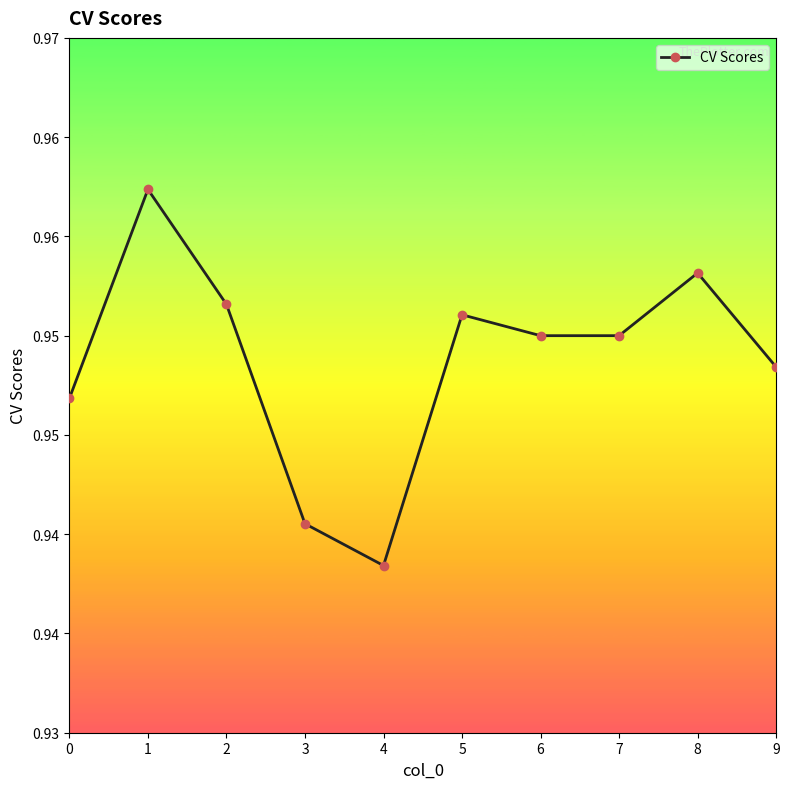

Where is the first local minimum?

4